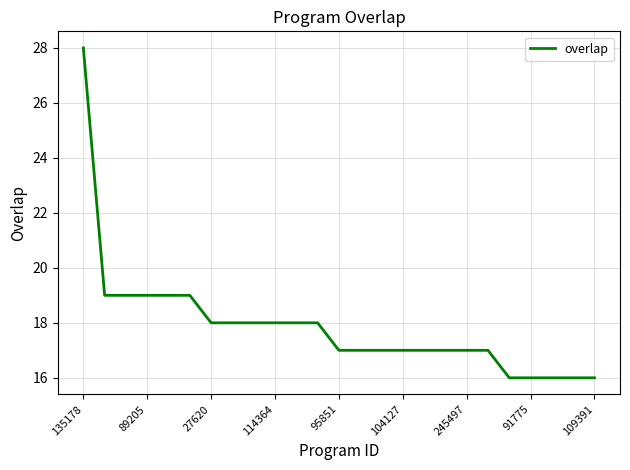

What is the maximum value shown in the chart?

28